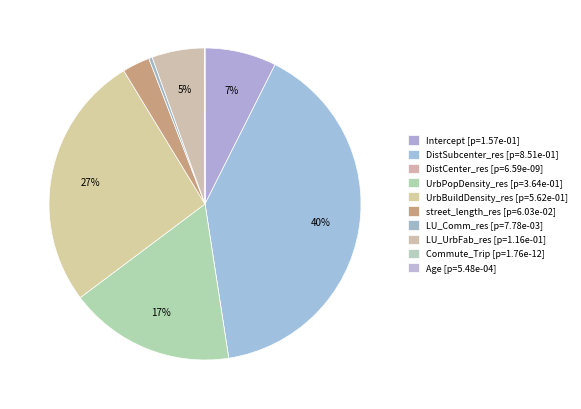

Count the number of slices in the pie.

10